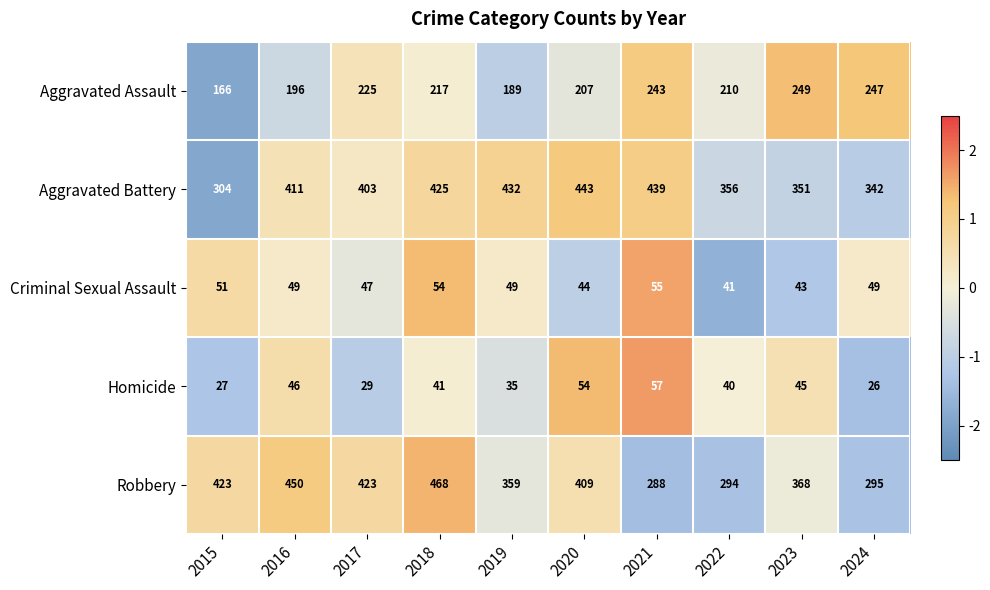

Which label corresponds to the largest value in the chart?

2018